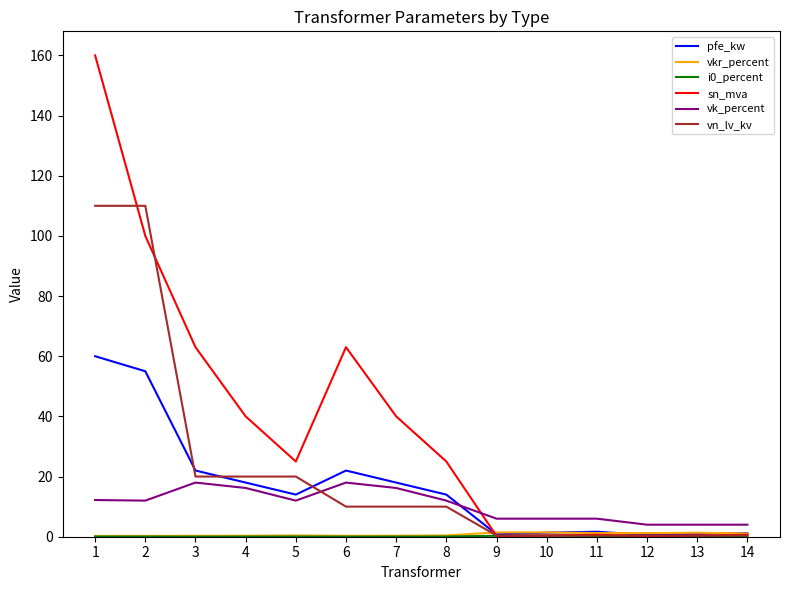

At how many categories does at least one series exceed 129?

1